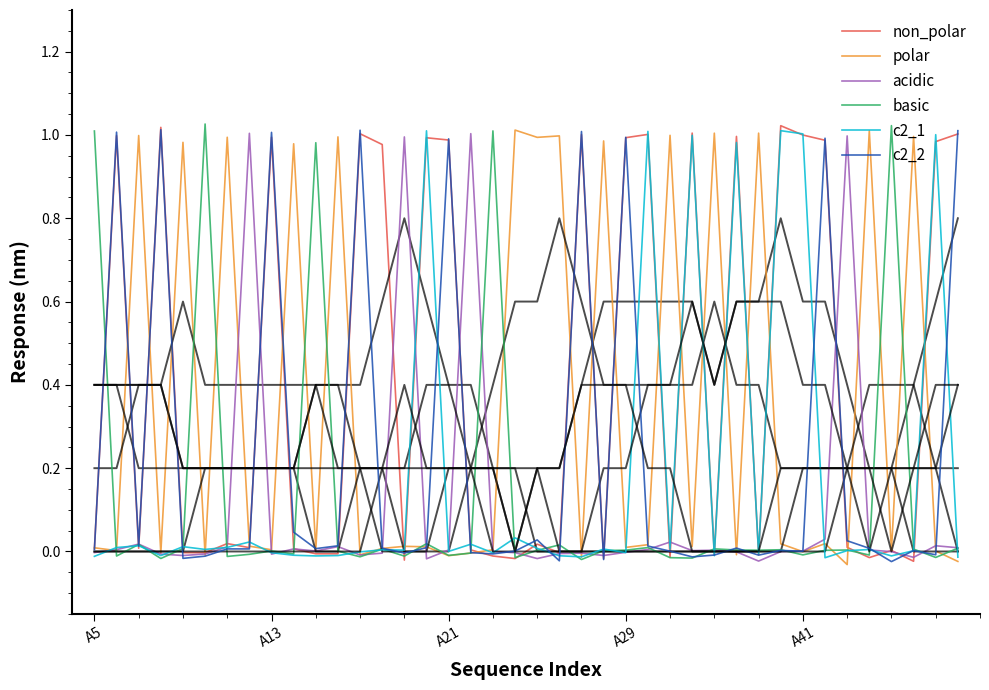

How many positive values does the c2_1 series have?

24